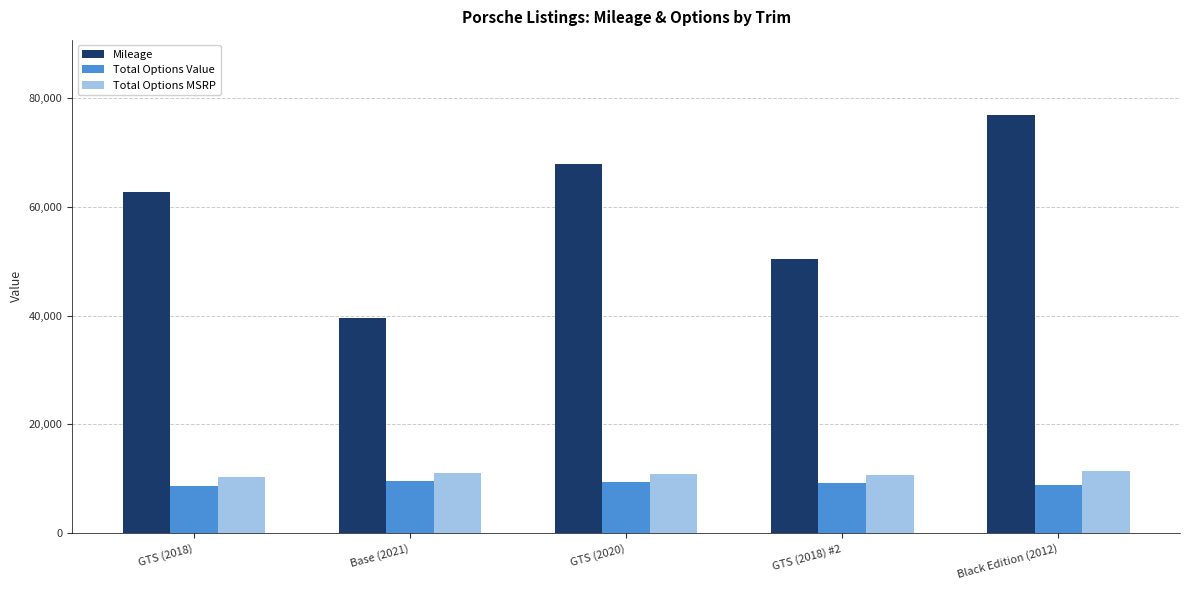

Does the chart contain stacked bars?

No